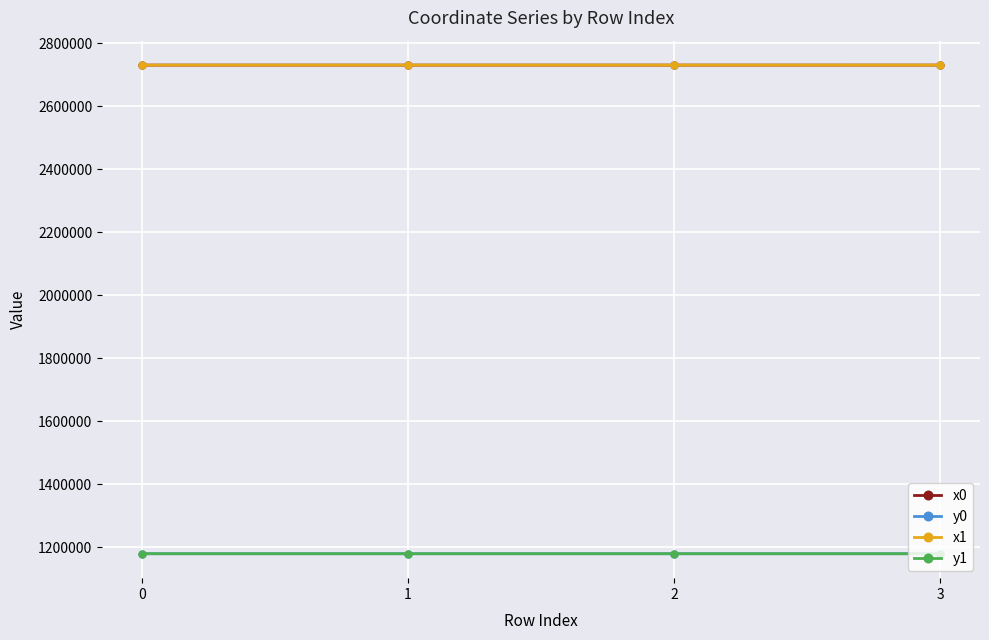

What is the minimum value shown in the chart?

1180182.2